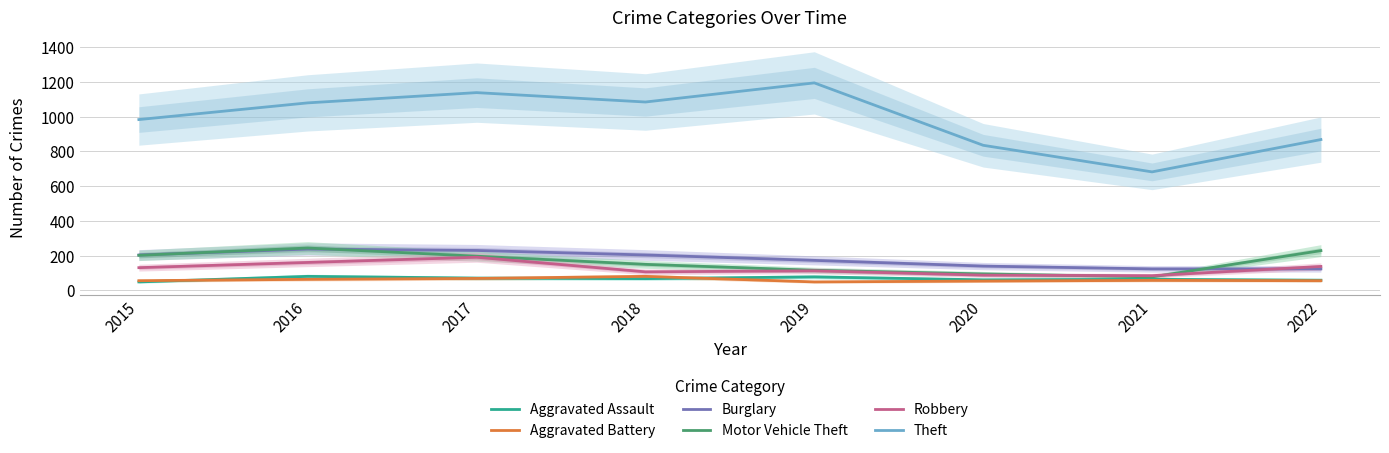

Between 2021 and 2022, which series saw the biggest shift?

Theft